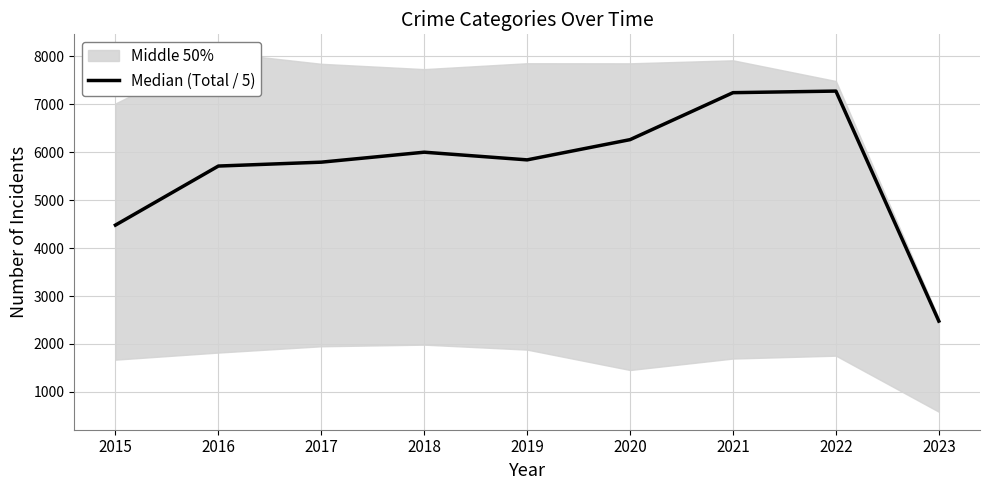

What value does the data have at 2016?

5712